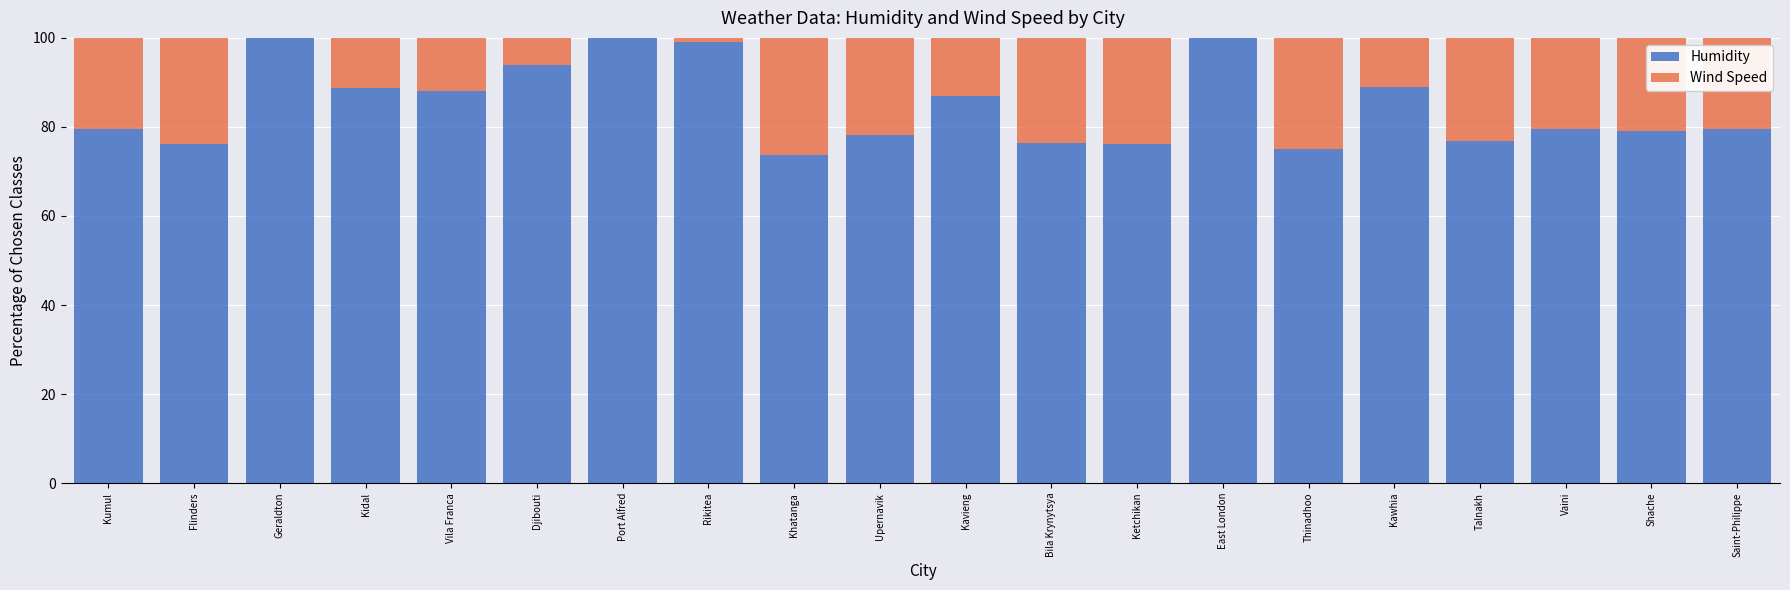

How many categories are shown in the chart?

20